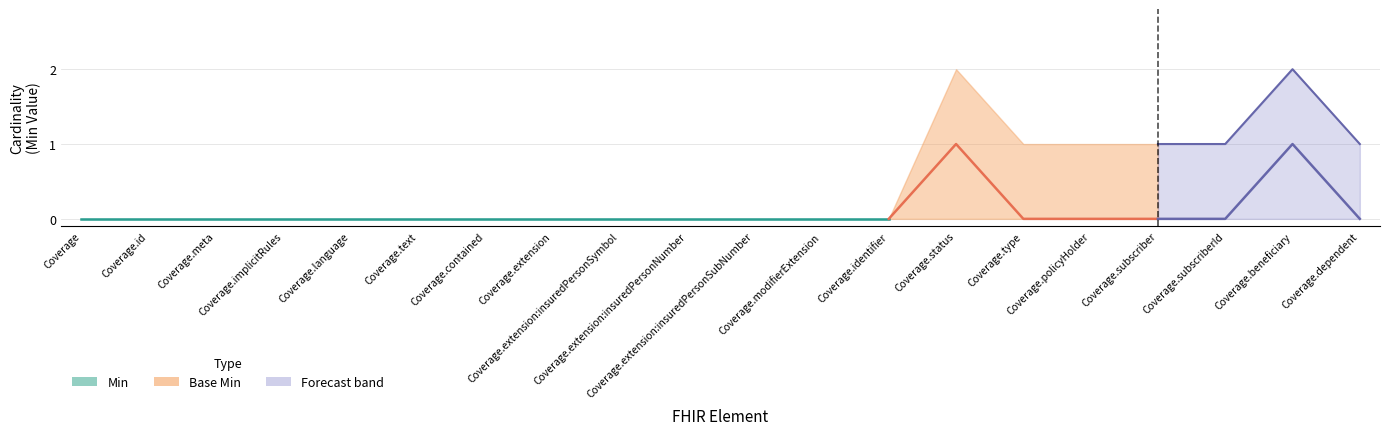

Between Coverage.id and Coverage.dependent, which series saw the biggest shift?

Min